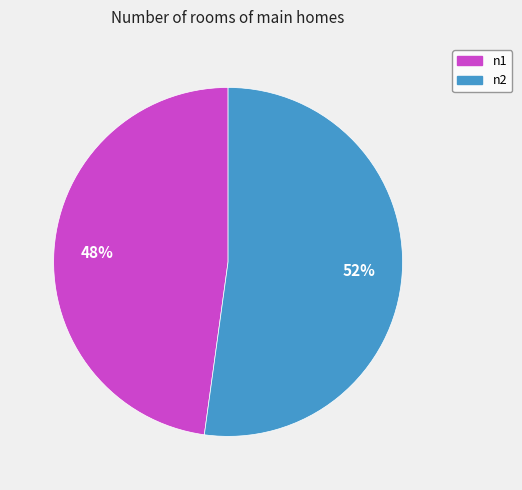

Is n2 the majority of the pie?

Yes